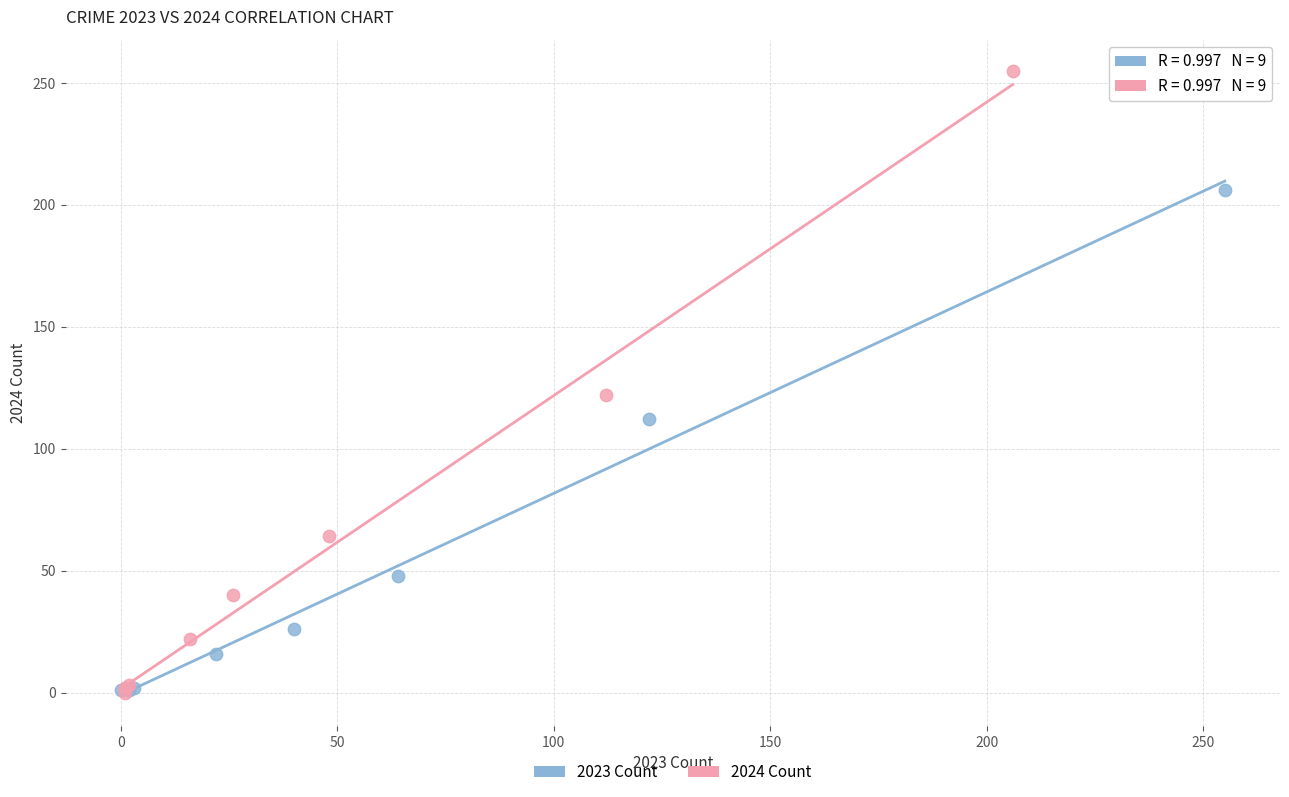

Which series has the widest spread of Y values?

2024 Count